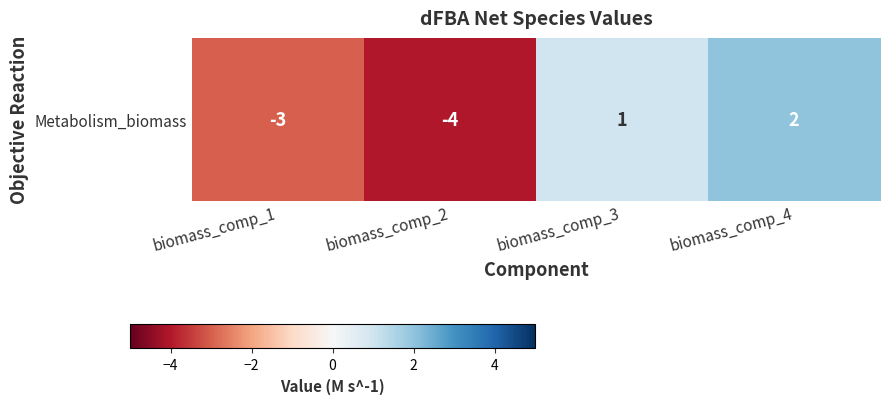

Reading left to right, list all the values displayed in this chart.

biomass_comp_1=-3	biomass_comp_2=-4	biomass_comp_3=1	biomass_comp_4=2